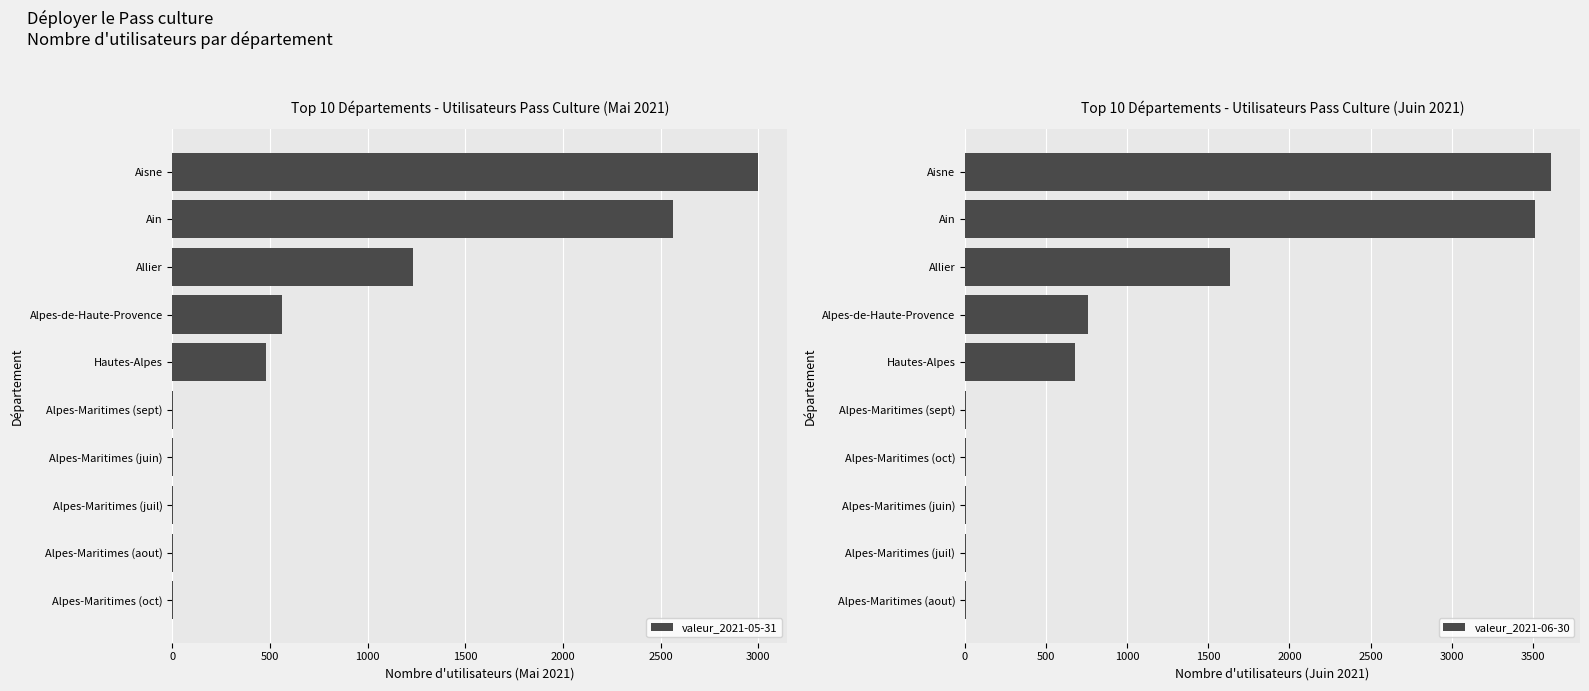

The value of valeur_2021-05-31 at Allier is 506. True or false?

False